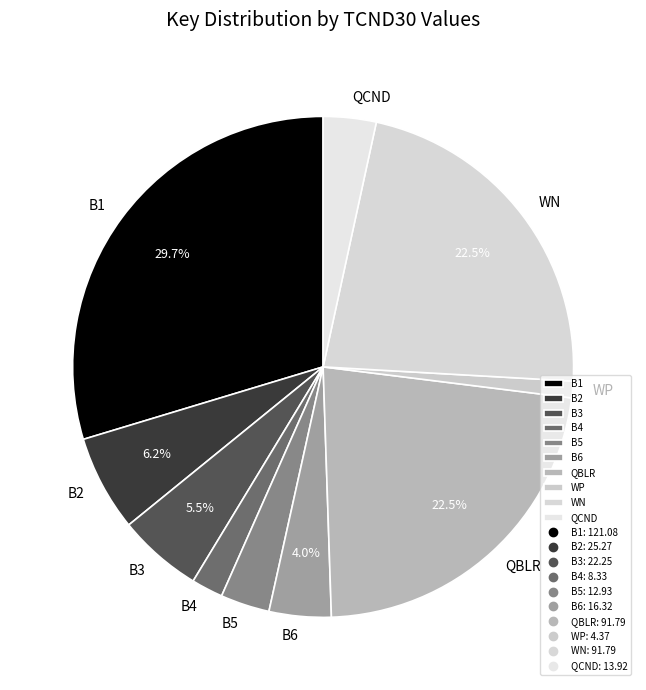

To the nearest percent, what is the difference between the WP and B4 slice percentages?

1%